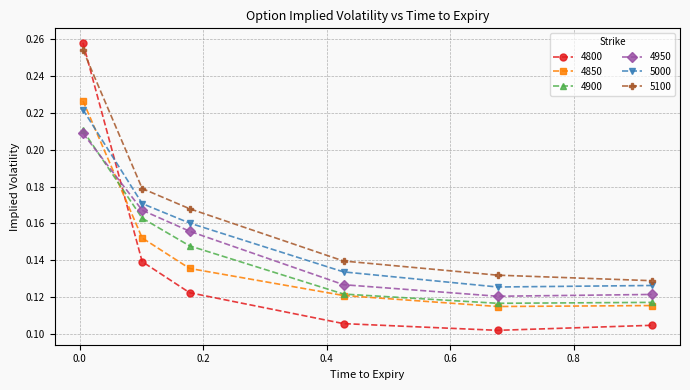

Count the 4800 values in the range 0 to 1.

6